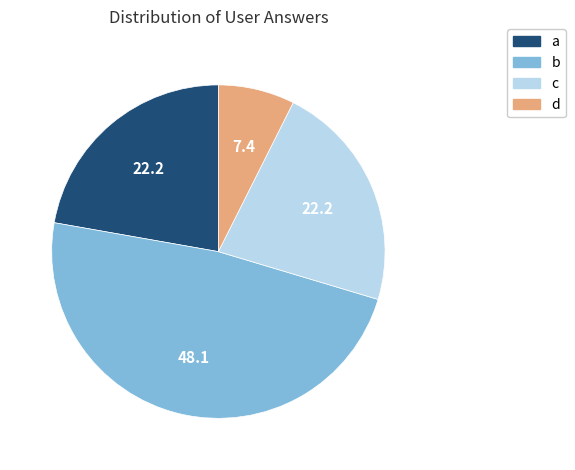

Is a the majority of the pie?

No